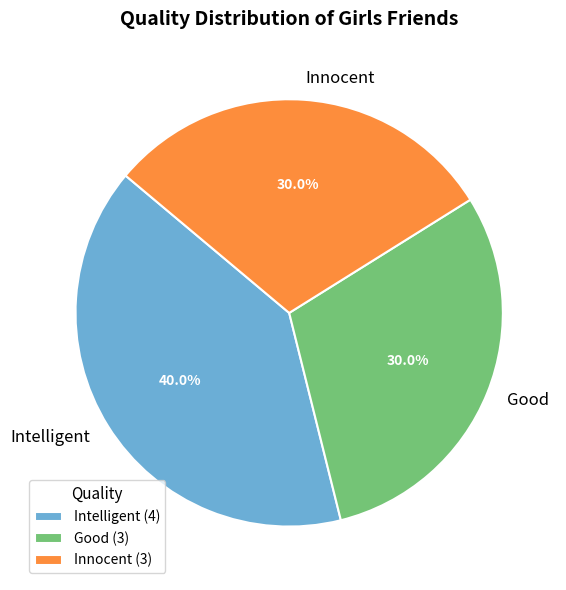

Count the number of slices in the pie.

3